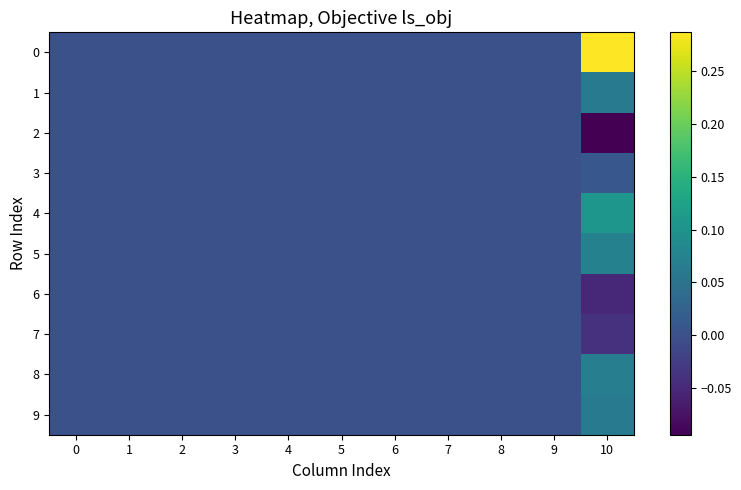

Reading left to right, list all the values displayed in this chart.

0: 0=0.0	1=0.0	2=0.0	3=0.0	4=0.0	5=0.0	6=0.0	7=0.0	8=0.0	9=0.0	10=0.3
1: 0=0.0	1=0.0	2=0.0	3=0.0	4=0.0	5=0.0	6=0.0	7=0.0	8=0.0	9=0.0	10=0.1
2: 0=0.0	1=0.0	2=0.0	3=0.0	4=0.0	5=0.0	6=0.0	7=0.0	8=0.0	9=0.0	10=-0.1
3: 0=0.0	1=0.0	2=0.0	3=0.0	4=0.0	5=0.0	6=0.0	7=0.0	8=0.0	9=0.0	10=0.0
4: 0=0.0	1=0.0	2=0.0	3=0.0	4=0.0	5=0.0	6=0.0	7=0.0	8=0.0	9=0.0	10=0.1
5: 0=0.0	1=0.0	2=0.0	3=0.0	4=0.0	5=0.0	6=0.0	7=0.0	8=0.0	9=0.0	10=0.1
6: 0=0.0	1=0.0	2=0.0	3=0.0	4=0.0	5=0.0	6=0.0	7=0.0	8=0.0	9=0.0	10=-0.1
7: 0=0.0	1=0.0	2=0.0	3=0.0	4=0.0	5=0.0	6=0.0	7=0.0	8=0.0	9=0.0	10=-0.0
8: 0=0.0	1=0.0	2=0.0	3=0.0	4=0.0	5=0.0	6=0.0	7=0.0	8=0.0	9=0.0	10=0.1
9: 0=0.0	1=0.0	2=0.0	3=0.0	4=0.0	5=0.0	6=0.0	7=0.0	8=0.0	9=0.0	10=0.1